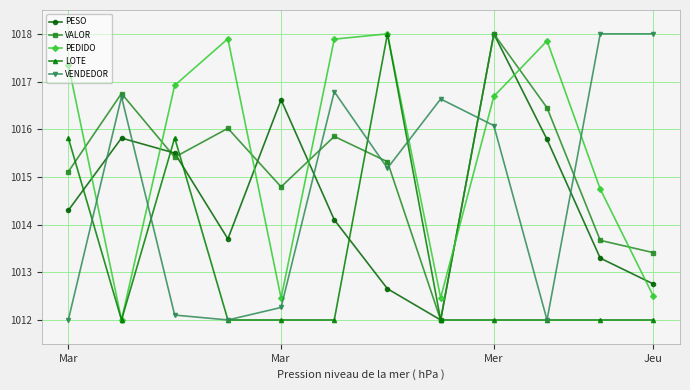

What is the value of the PEDIDO point at the 3rd from the left?

1016.9